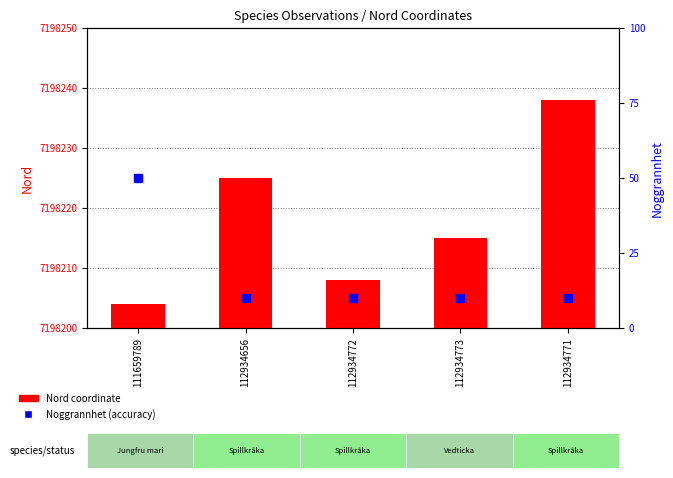

Which series has the largest Y range (max minus min)?

Noggrannhet (accuracy)